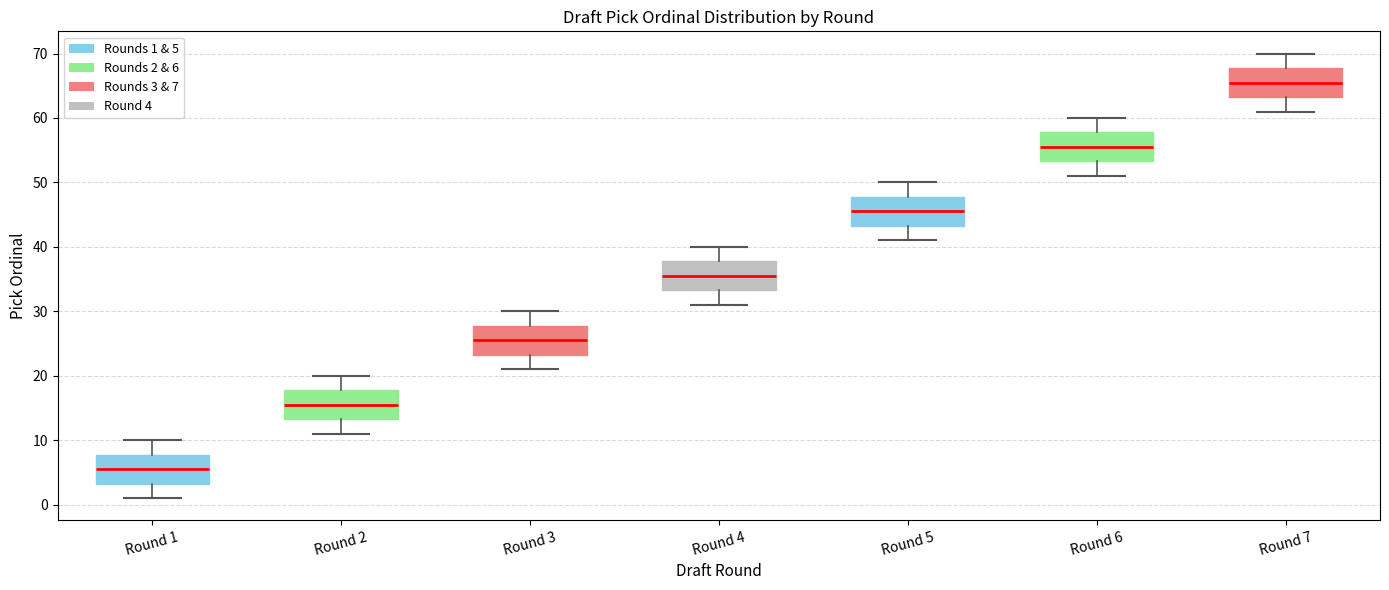

Which box's median line is the lowest?

Round 1